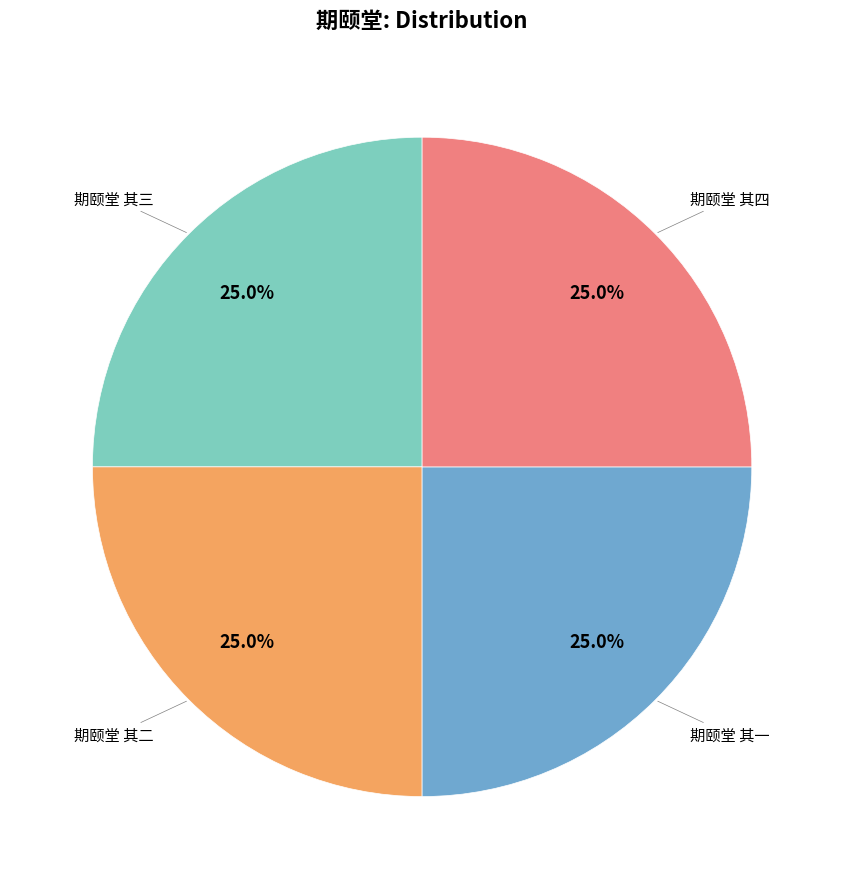

To the nearest percent, what percentage of the pie is 期颐堂 其二?

25%